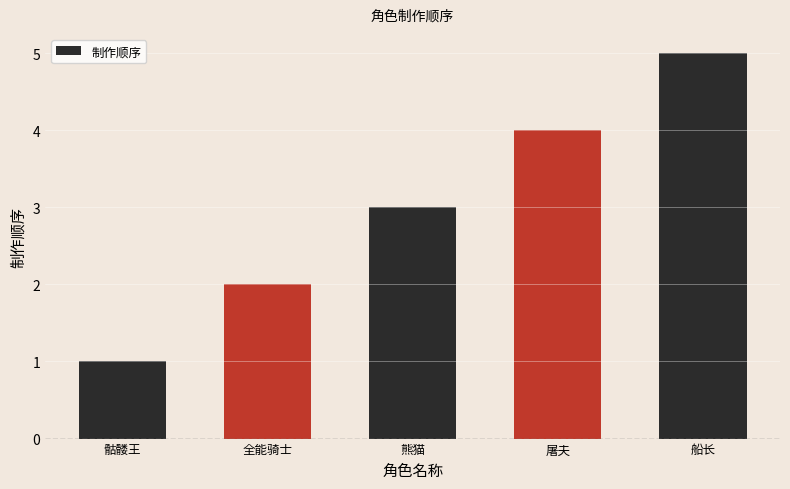

What is the label of the 4th bar from the right?

全能骑士